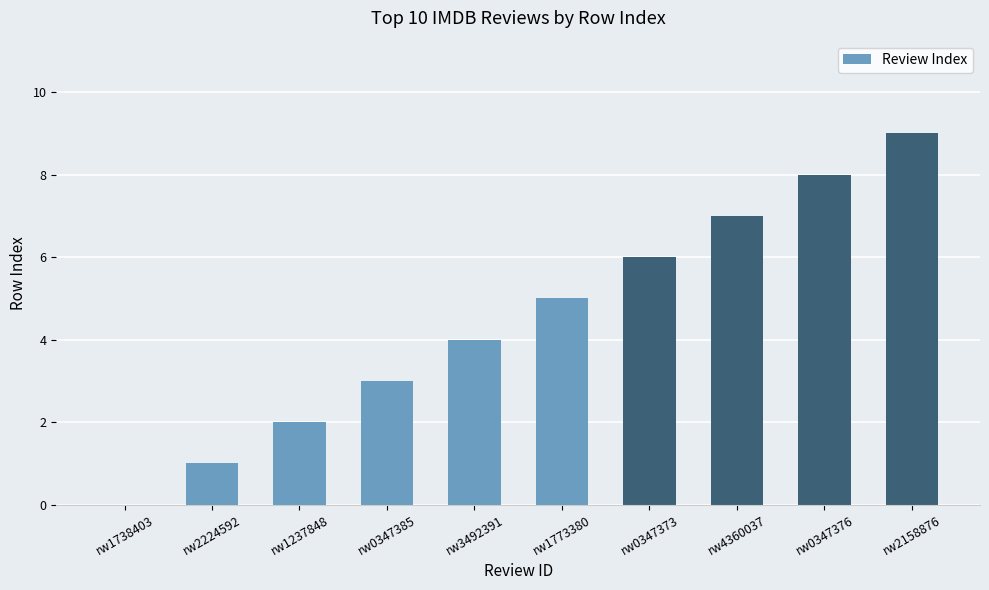

Count the number of categories in the chart.

10